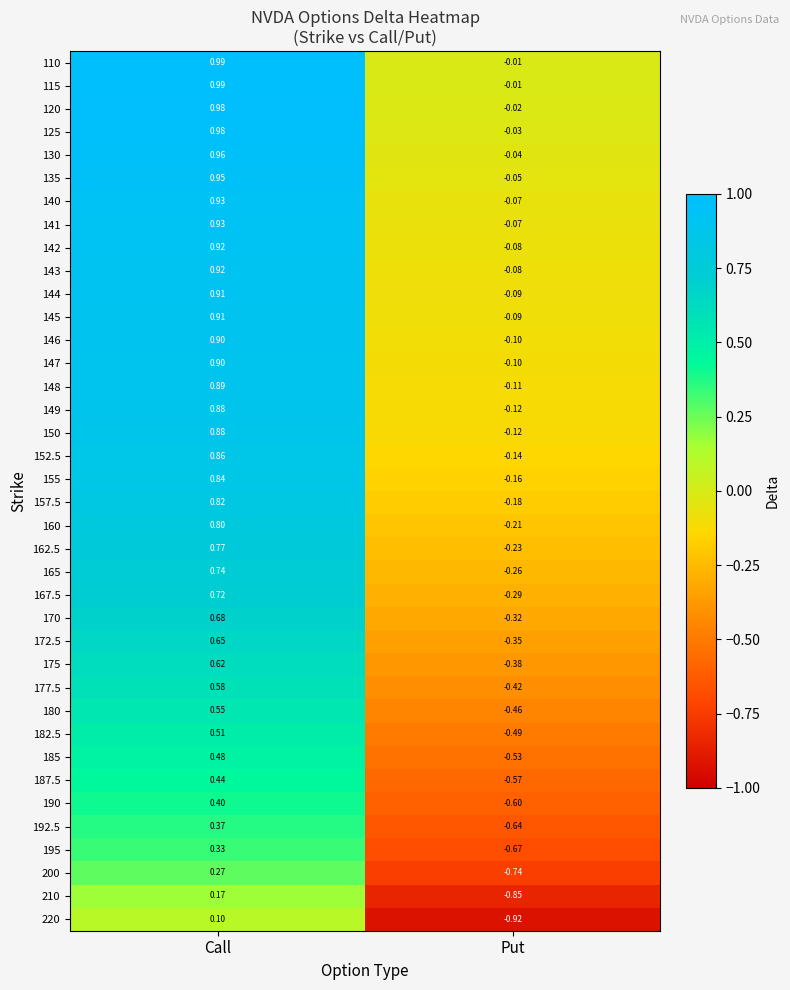

Rank the categories by 120 value from highest to lowest.

Call, Put